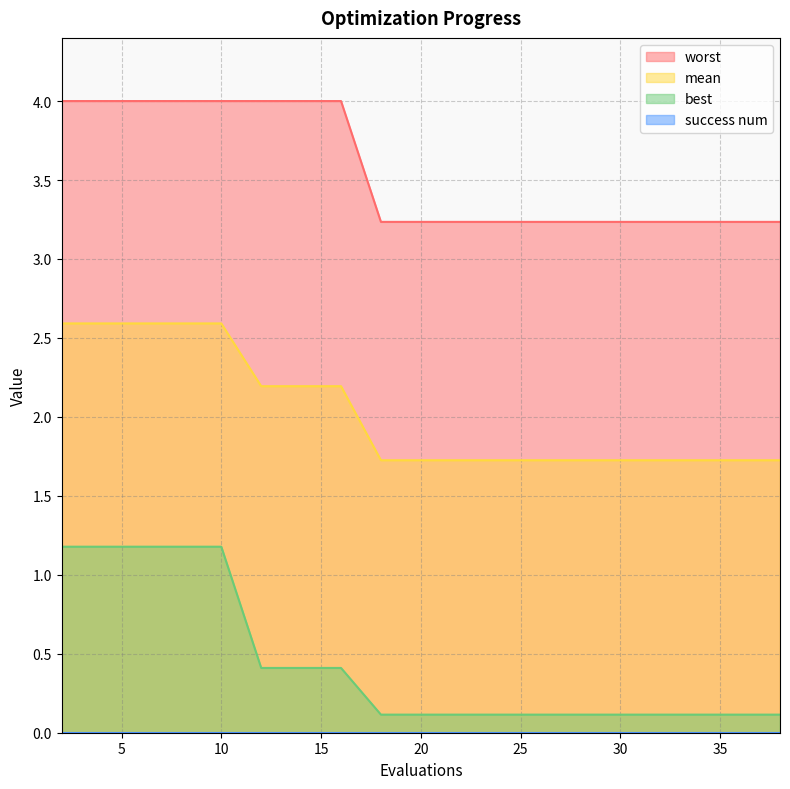

True or false: worst and best cross at least once.

False